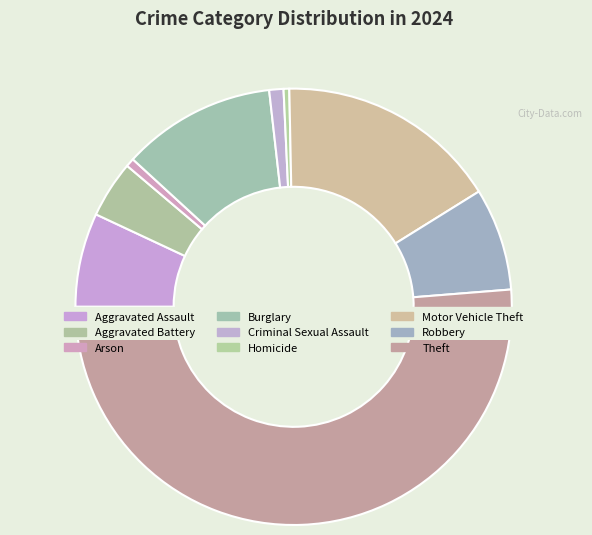

To the nearest percent, what is the difference between the largest and smallest slice percentages?

51%